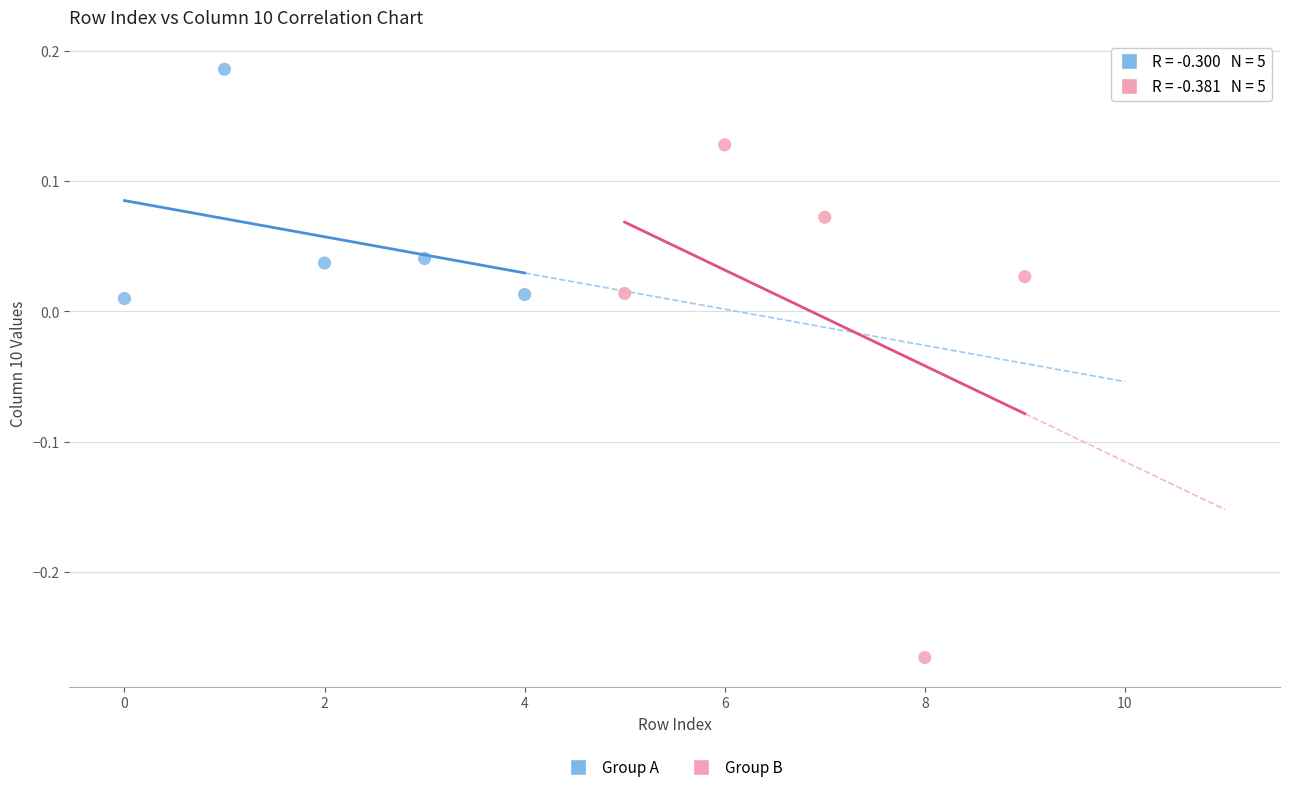

Which series reaches the minimum Y coordinate?

Group B